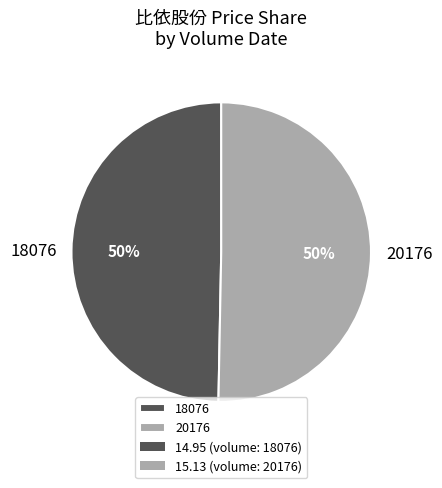

How many slices are in this pie chart?

2